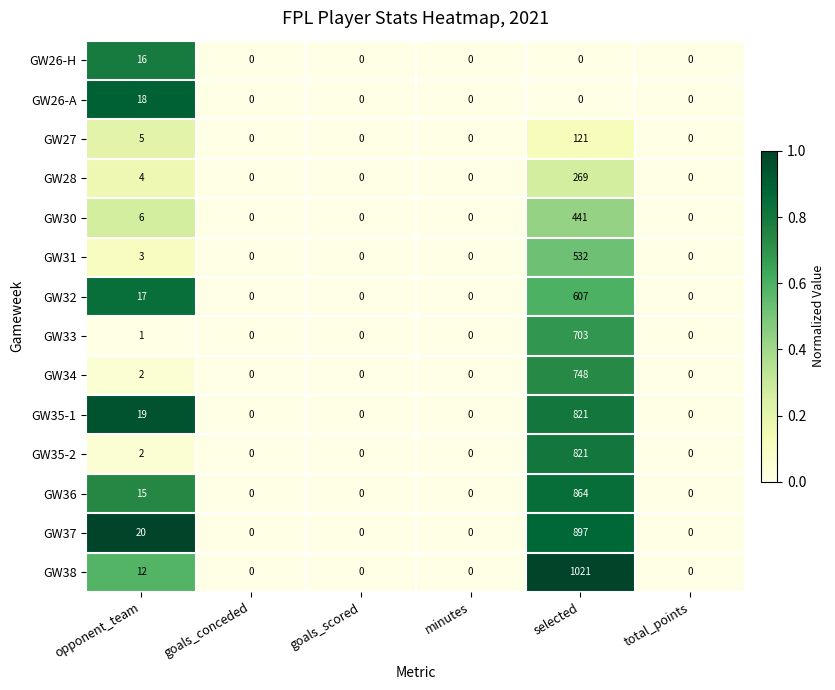

Which series changed the most between selected and total_points?

GW38